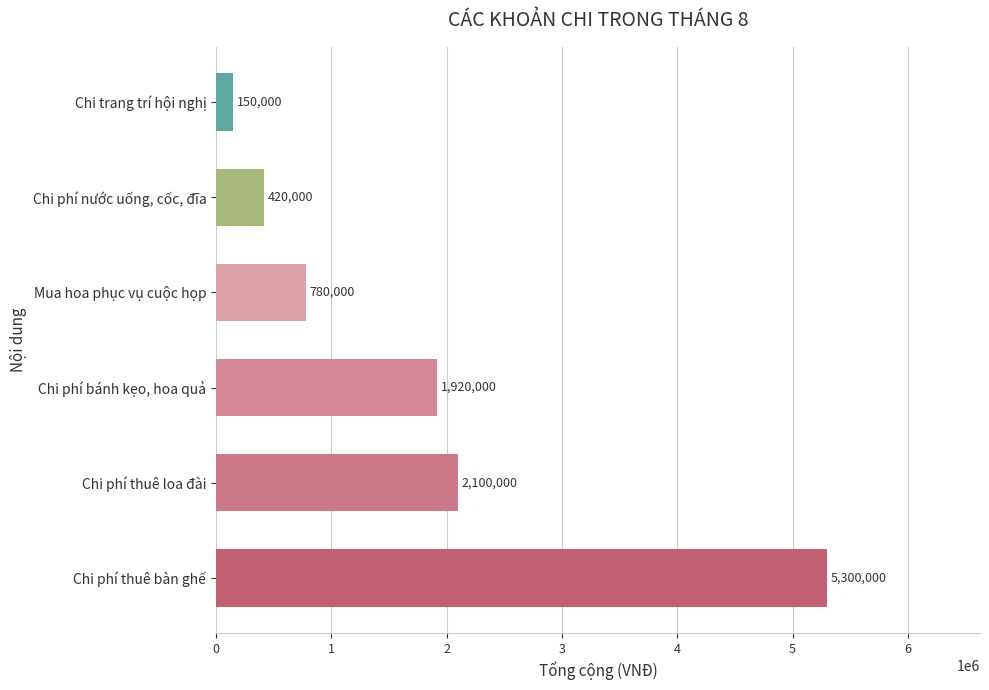

Rank the categories by value from lowest to highest.

Chi trang trí hội nghị, Chi phí nước uống, cốc, đĩa, Mua hoa phục vụ cuộc họp, Chi phí bánh kẹo, hoa quả, Chi phí thuê loa đài, Chi phí thuê bàn ghế